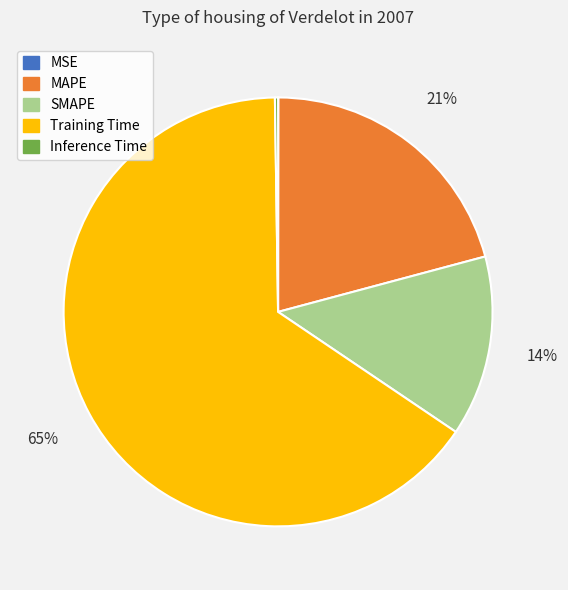

What is the largest slice in the pie chart?

Training Time